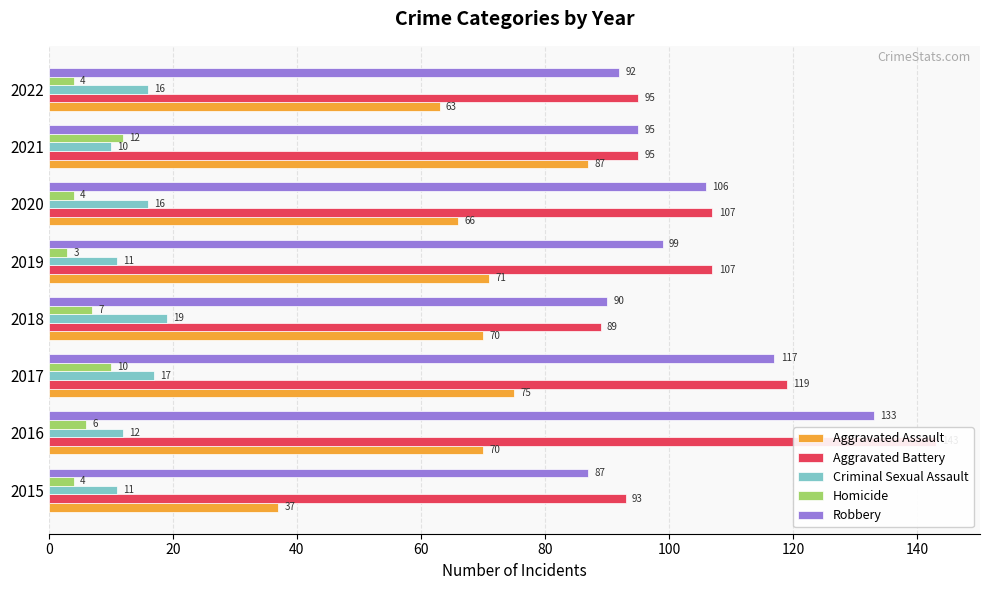

Reading left to right, what are all the values shown in this chart?

Aggravated Assault: 37	70	75	70	71	66	87	63
Aggravated Battery: 93	143	119	89	107	107	95	95
Criminal Sexual Assault: 11	12	17	19	11	16	10	16
Homicide: 4	6	10	7	3	4	12	4
Robbery: 87	133	117	90	99	106	95	92